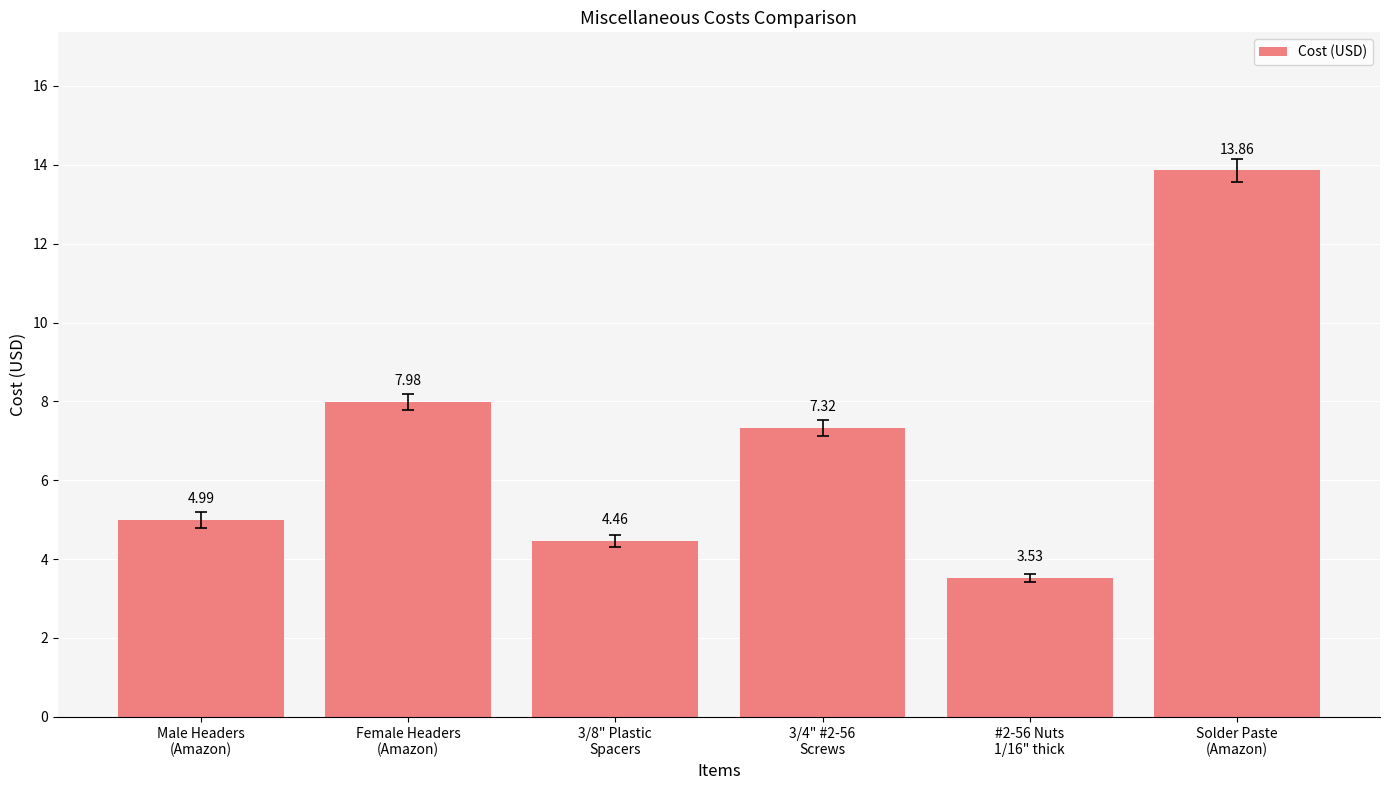

Rank the categories by value from lowest to highest.

#2-56 Nuts
1/16" thick, 3/8" Plastic
Spacers, Male Headers
(Amazon), 3/4" #2-56
Screws, Female Headers
(Amazon), Solder Paste
(Amazon)